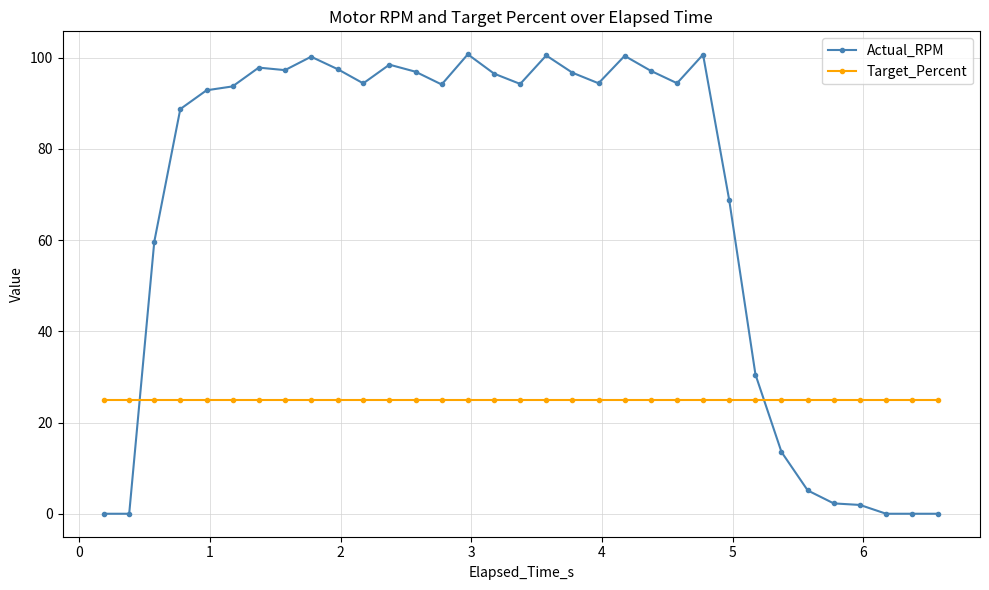

How many data points does each series have?

33